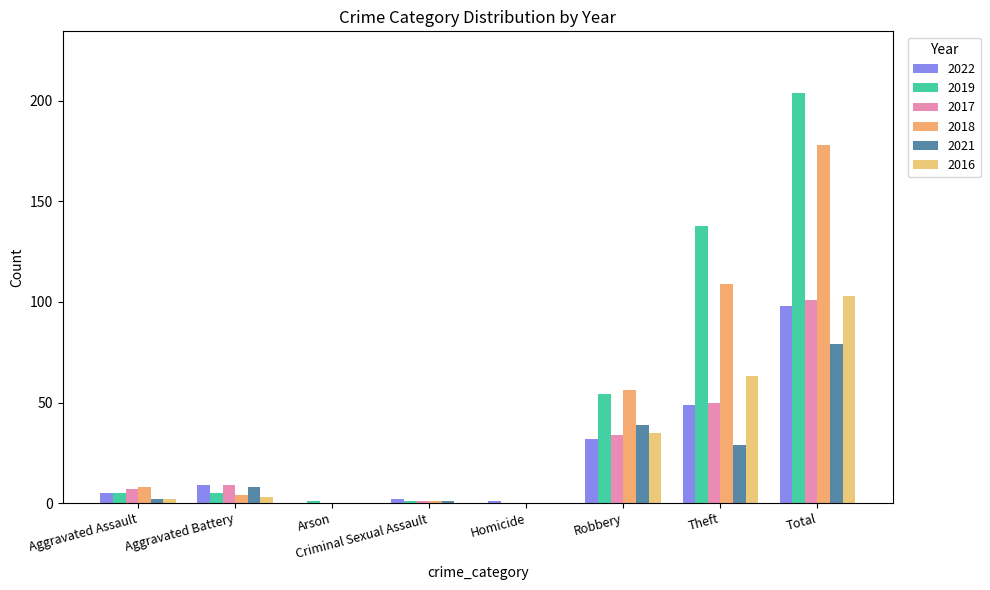

How many categories are shown in the chart?

8